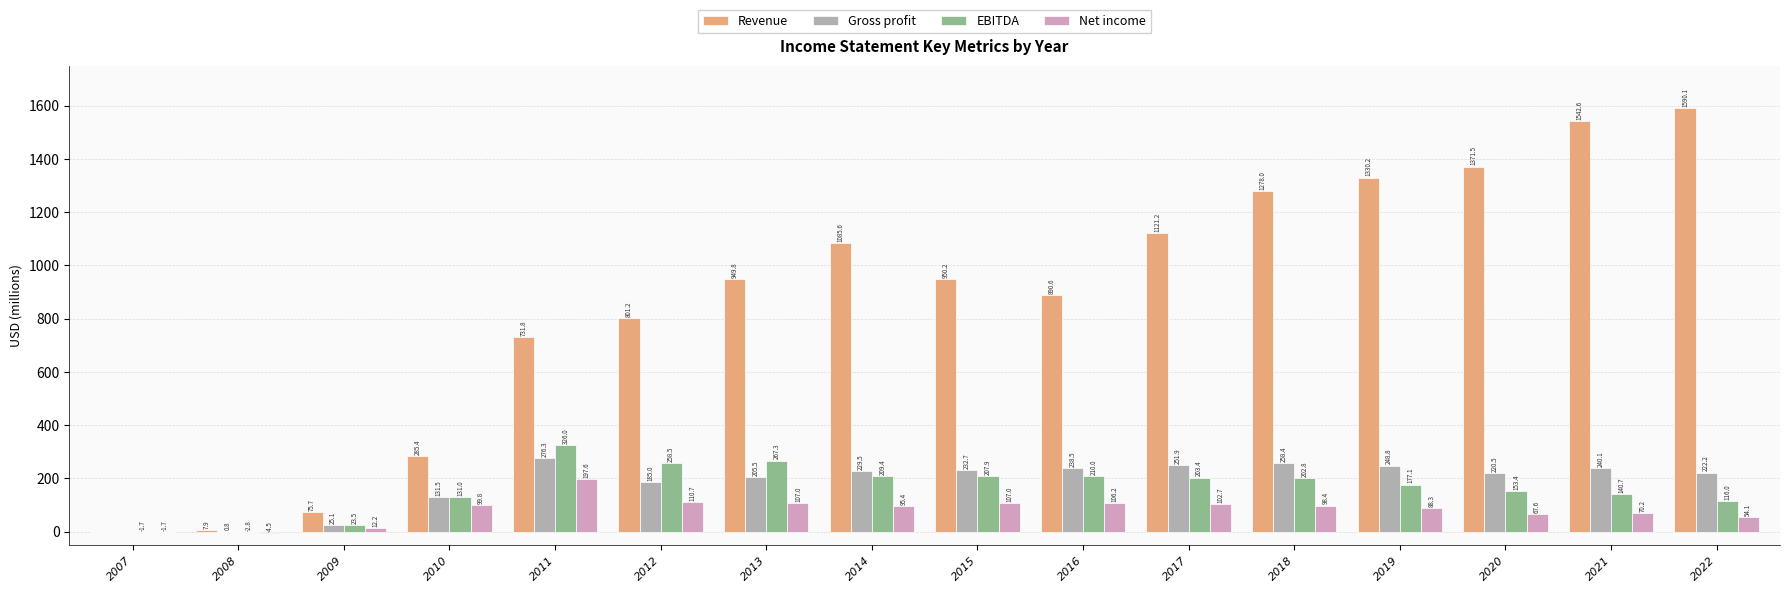

The Net income series shows 155.4 at 2018. True or false?

False